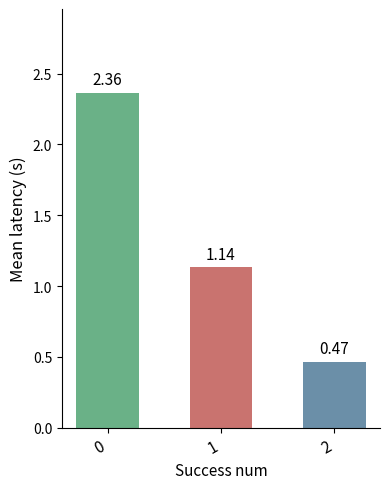

What is the change in value from 0 to 2?

-1.9